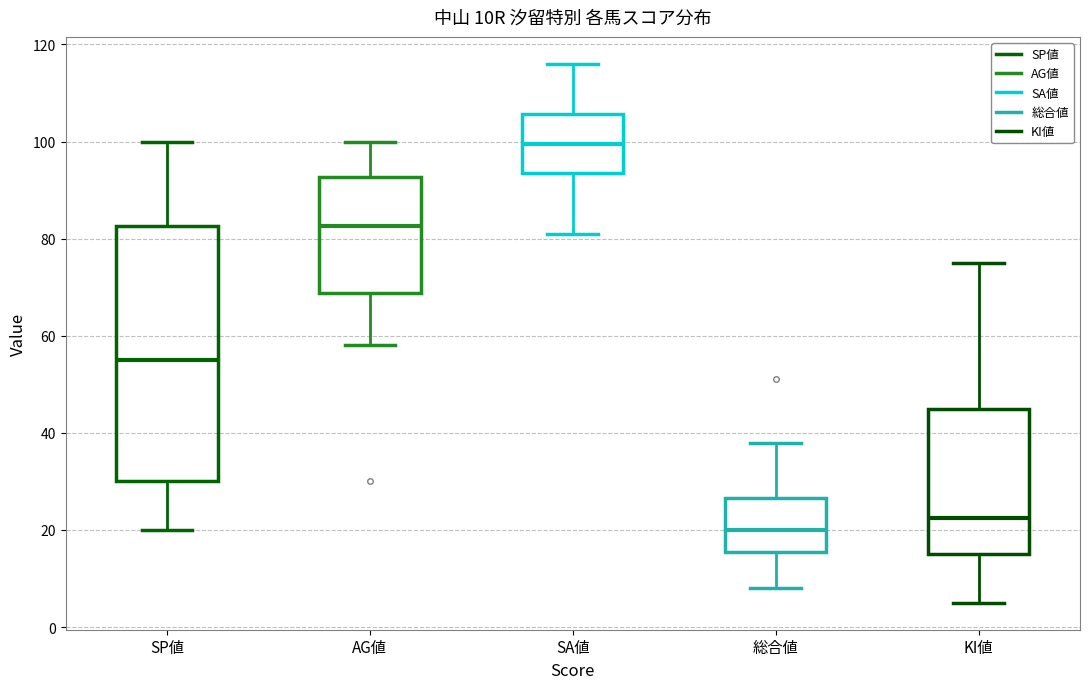

Which box is the tallest, from its lower edge to its upper edge?

SP値